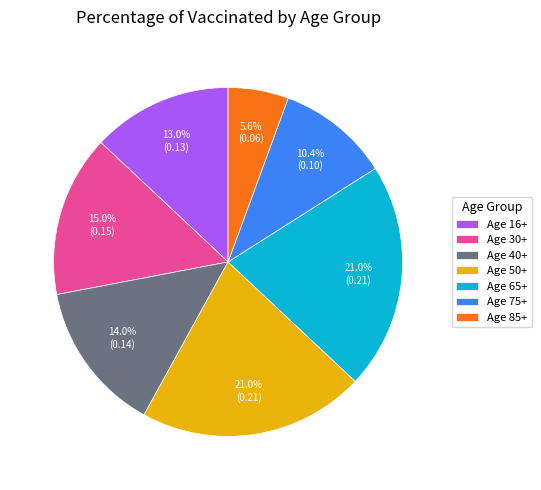

How many segments does this pie chart have?

7